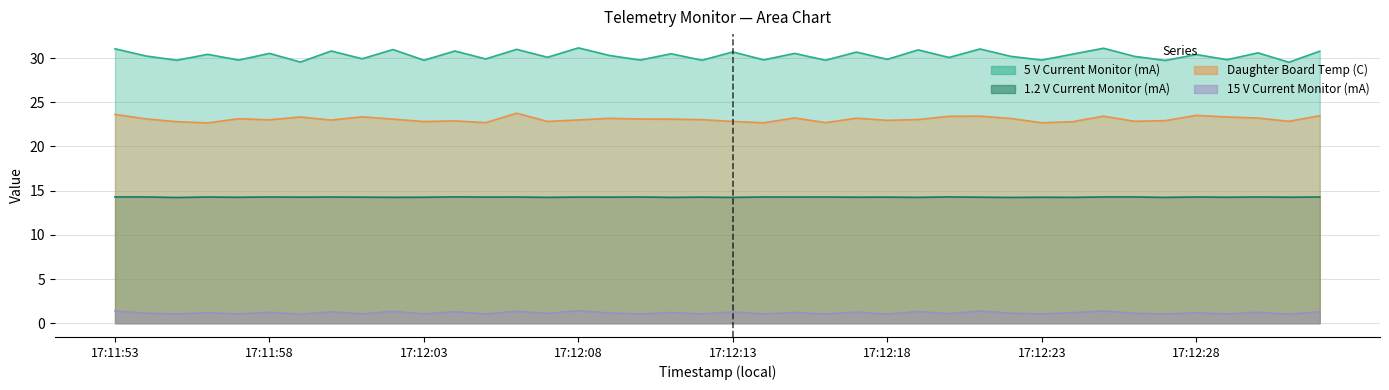

What is the maximum value for 15 V Current Monitor (mA)?

1.4